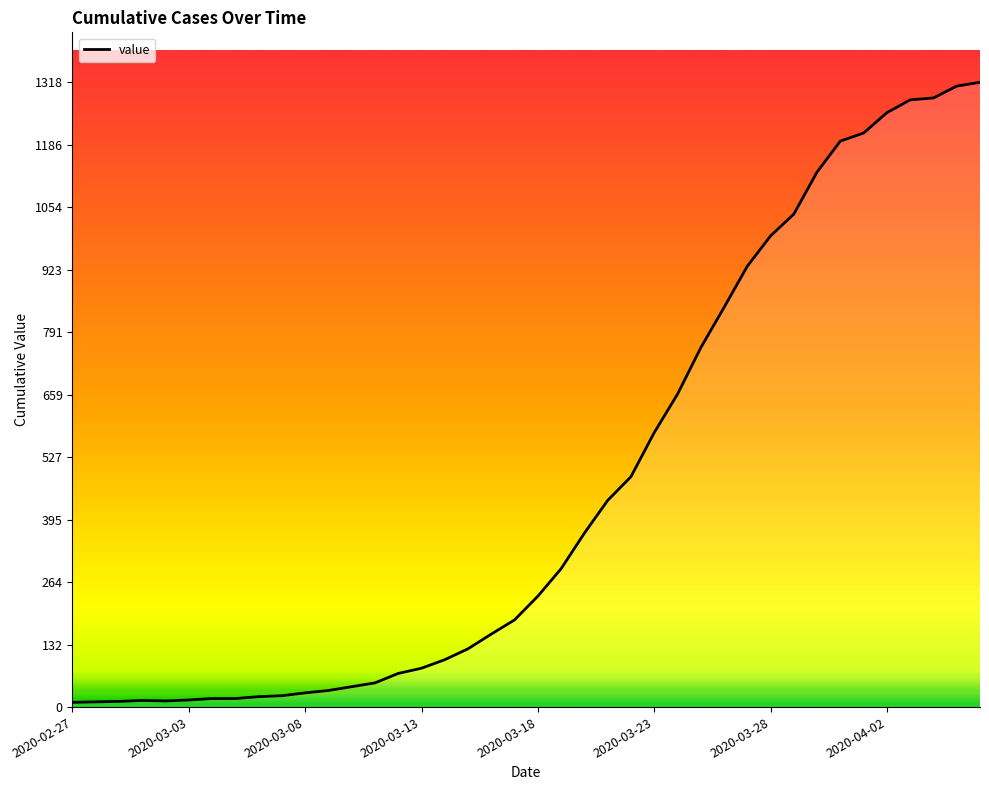

Does the chart have visible grid lines?

No